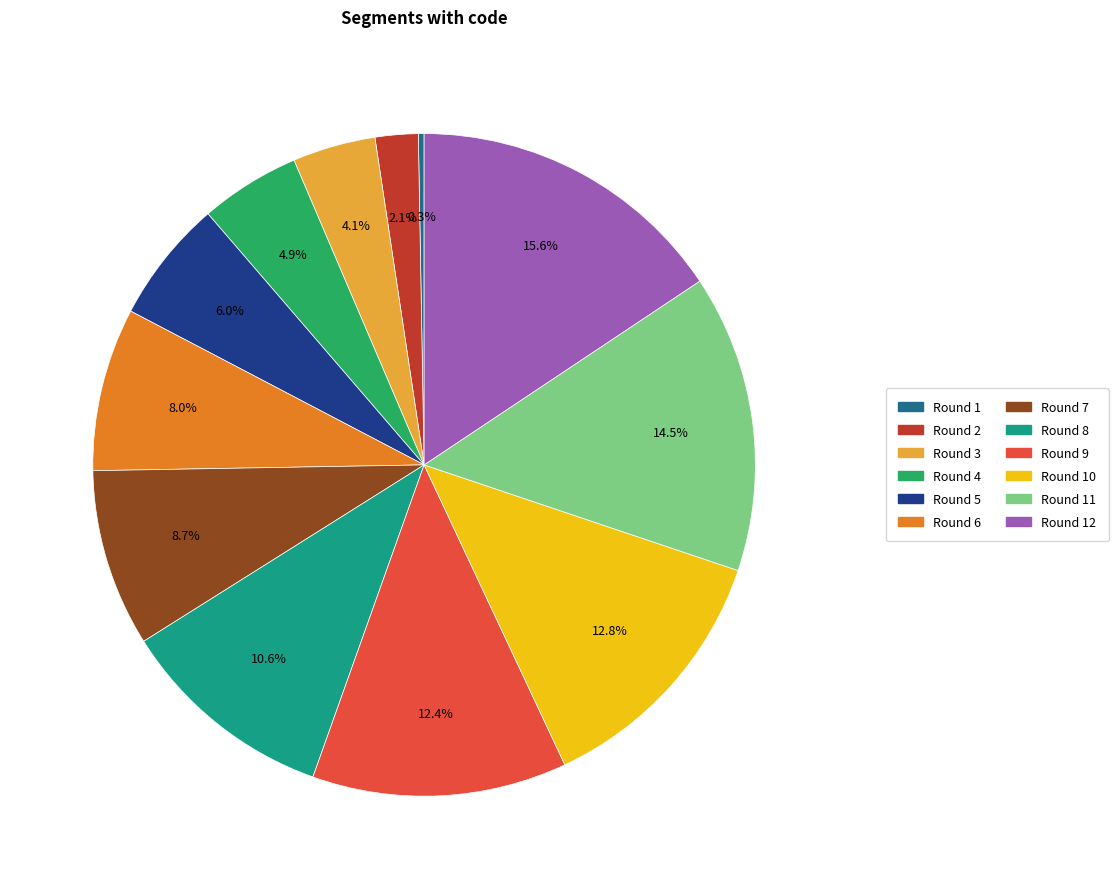

What percentage is the Round 3 slice, to the nearest percent?

4%